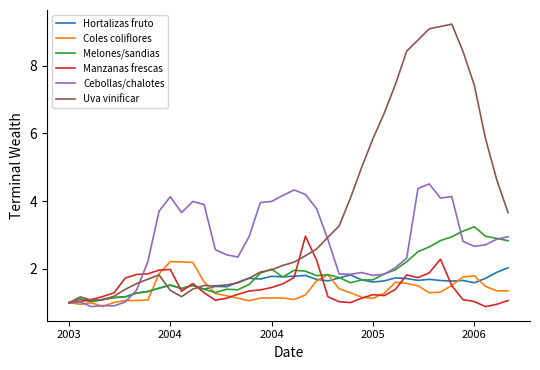

What is the maximum value shown in the chart?

9.2